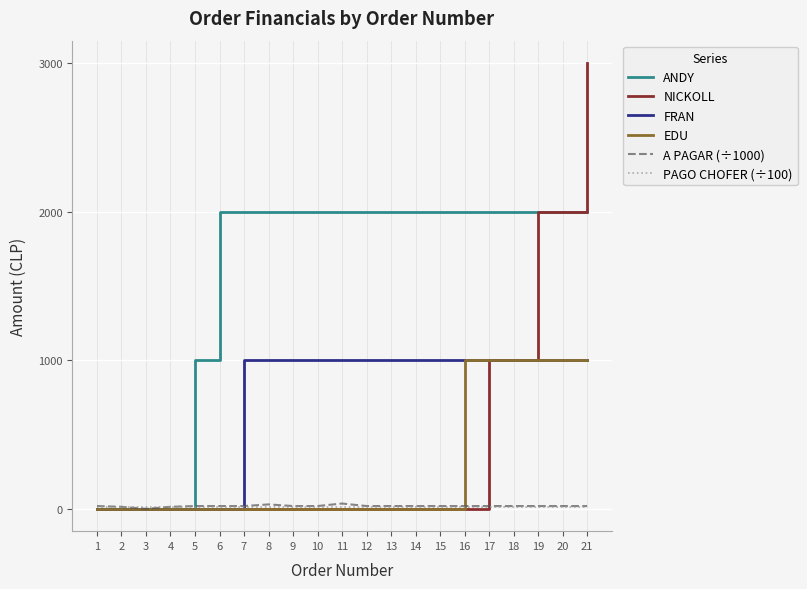

How many categories are shown in the chart?

21